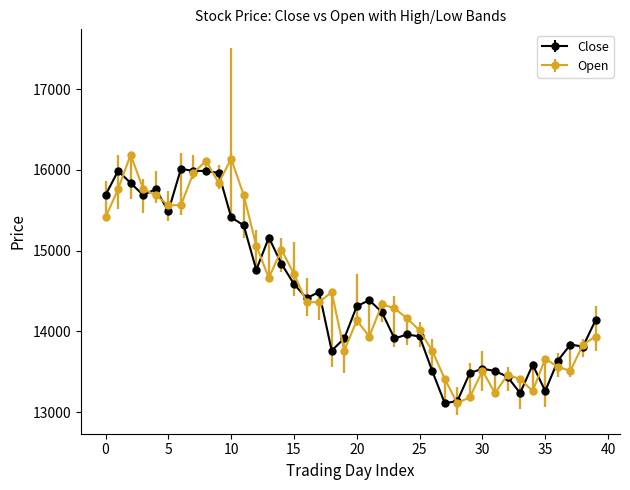

What is the sum of all Open values?

579819